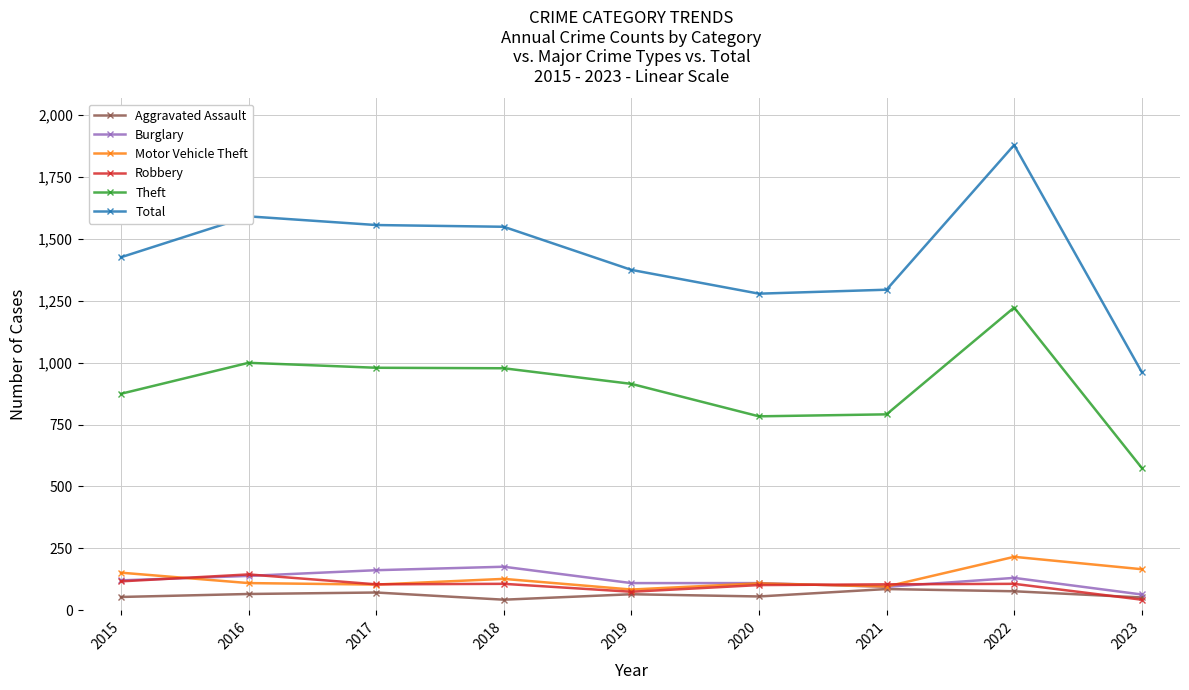

After their last crossing, which series has the higher values: Aggravated Assault or Robbery?

Aggravated Assault